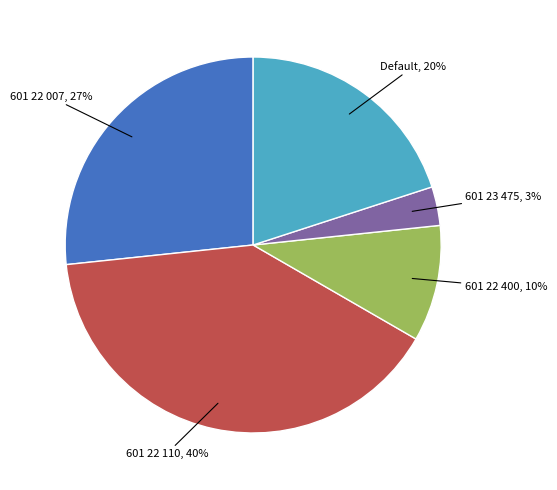

Does any single category account for the majority?

No